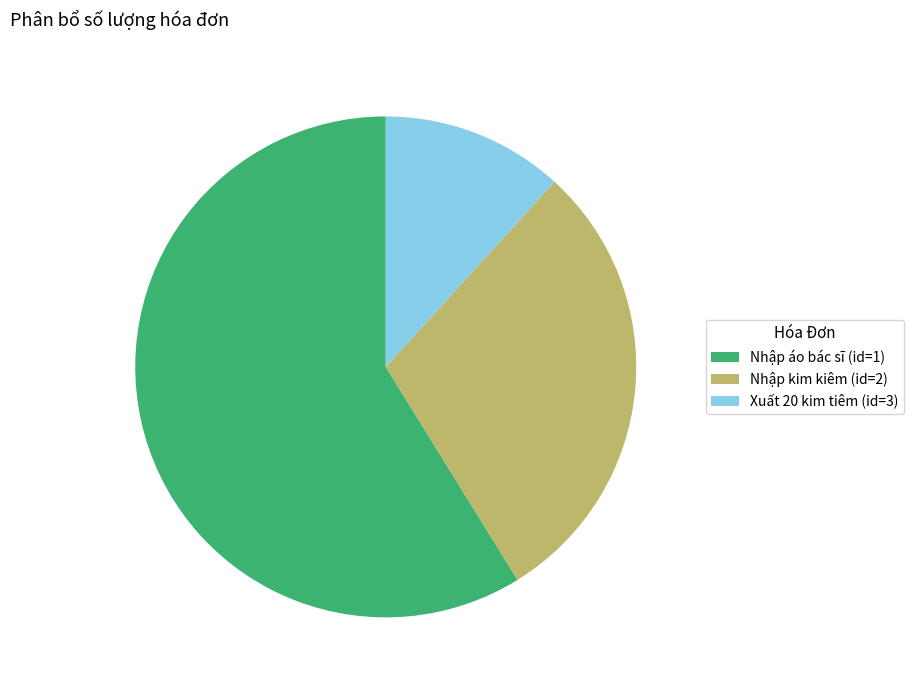

How many segments does this pie chart have?

3